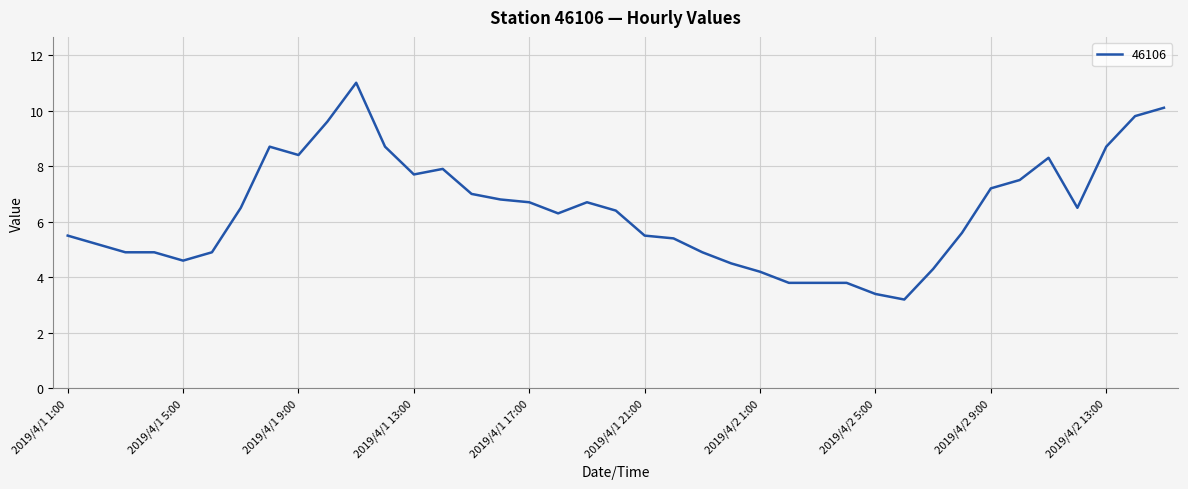

What is the difference between the maximum and minimum values?

7.8